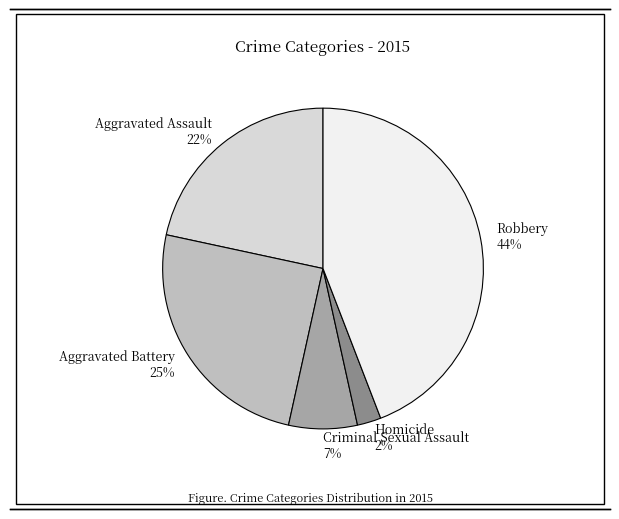

To the nearest percent, what portion does Criminal Sexual Assault represent?

7%